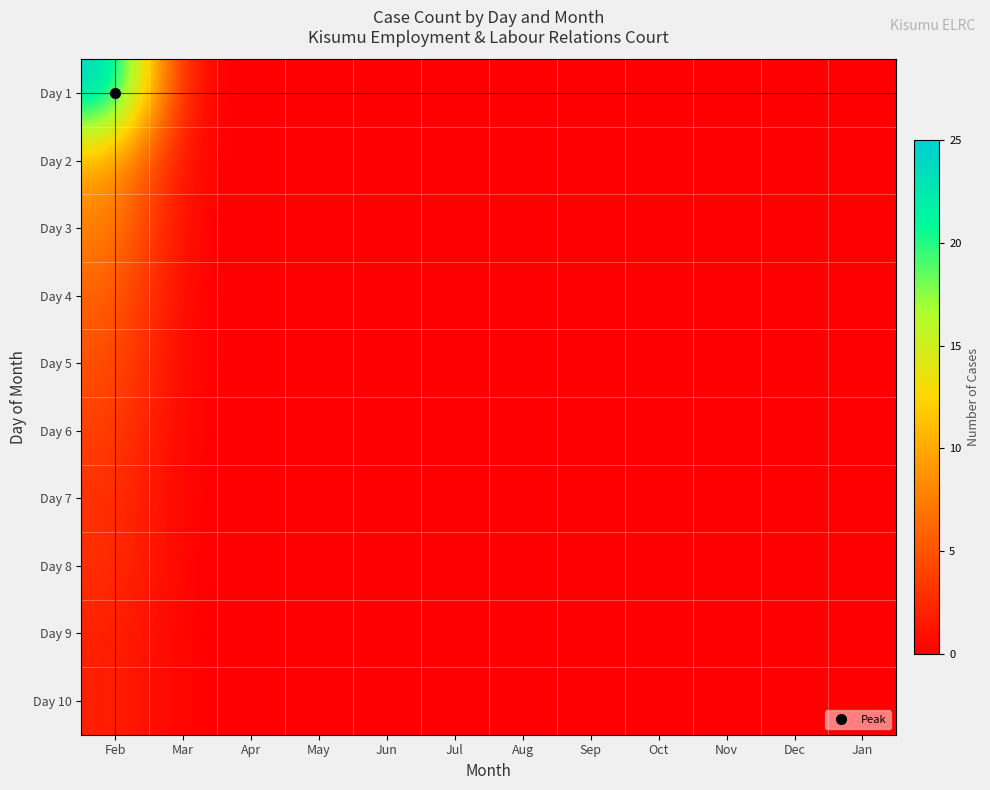

Reading right to left, list all the values displayed in this chart.

Day 1: Jan=0	Dec=0	Nov=0	Oct=0	Sep=0	Aug=0	Jul=0	Jun=0	May=0	Apr=0	Mar=0	Feb=25
Day 2: Jan=0	Dec=0	Nov=0	Oct=0	Sep=0	Aug=0	Jul=0	Jun=0	May=0	Apr=0	Mar=0	Feb=10
Day 3: Jan=0	Dec=0	Nov=0	Oct=0	Sep=0	Aug=0	Jul=0	Jun=0	May=0	Apr=0	Mar=0	Feb=8
Day 4: Jan=0	Dec=0	Nov=0	Oct=0	Sep=0	Aug=0	Jul=0	Jun=0	May=0	Apr=0	Mar=0	Feb=6
Day 5: Jan=0	Dec=0	Nov=0	Oct=0	Sep=0	Aug=0	Jul=0	Jun=0	May=0	Apr=0	Mar=0	Feb=5
Day 6: Jan=0	Dec=0	Nov=0	Oct=0	Sep=0	Aug=0	Jul=0	Jun=0	May=0	Apr=0	Mar=0	Feb=4
Day 7: Jan=0	Dec=0	Nov=0	Oct=0	Sep=0	Aug=0	Jul=0	Jun=0	May=0	Apr=0	Mar=0	Feb=3
Day 8: Jan=0	Dec=0	Nov=0	Oct=0	Sep=0	Aug=0	Jul=0	Jun=0	May=0	Apr=0	Mar=0	Feb=3
Day 9: Jan=0	Dec=0	Nov=0	Oct=0	Sep=0	Aug=0	Jul=0	Jun=0	May=0	Apr=0	Mar=0	Feb=2
Day 10: Jan=0	Dec=0	Nov=0	Oct=0	Sep=0	Aug=0	Jul=0	Jun=0	May=0	Apr=0	Mar=0	Feb=2